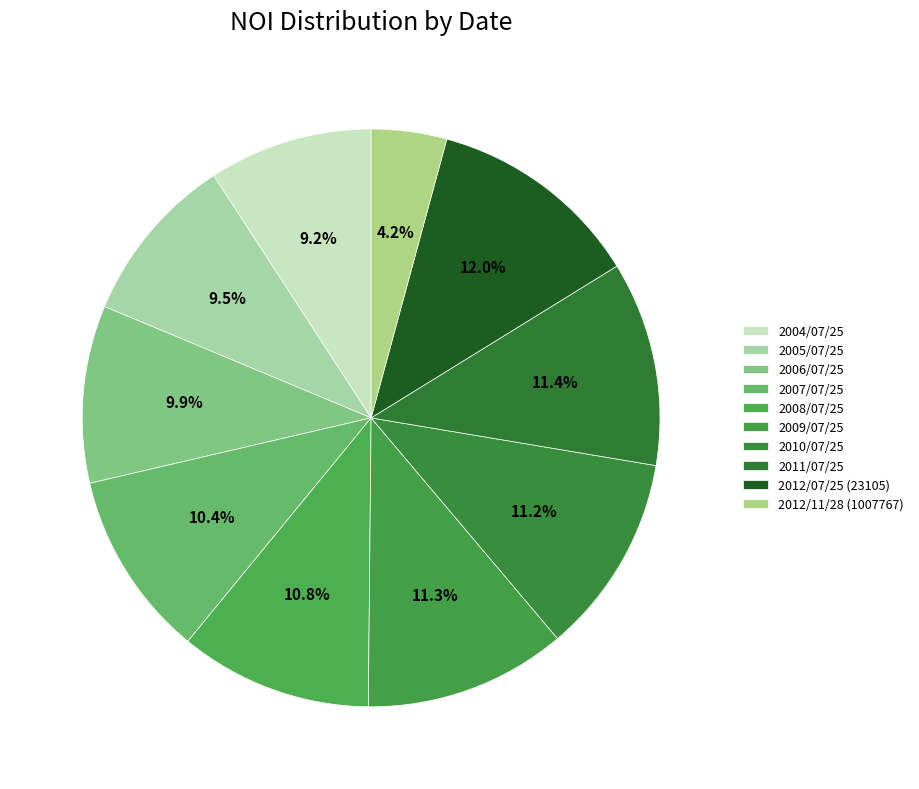

Approximately how many times larger is the value at 2012/11/28 (1007767) compared to 2005/07/25?

0.4